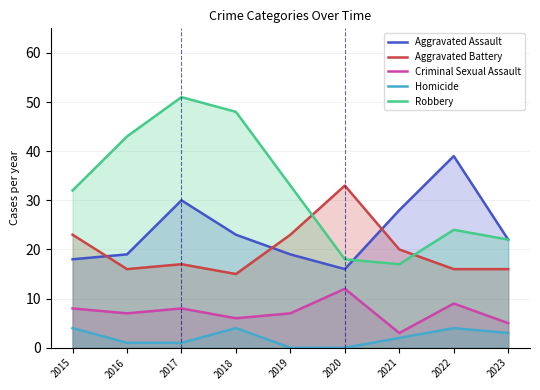

What is the minimum value for Aggravated Assault?

16